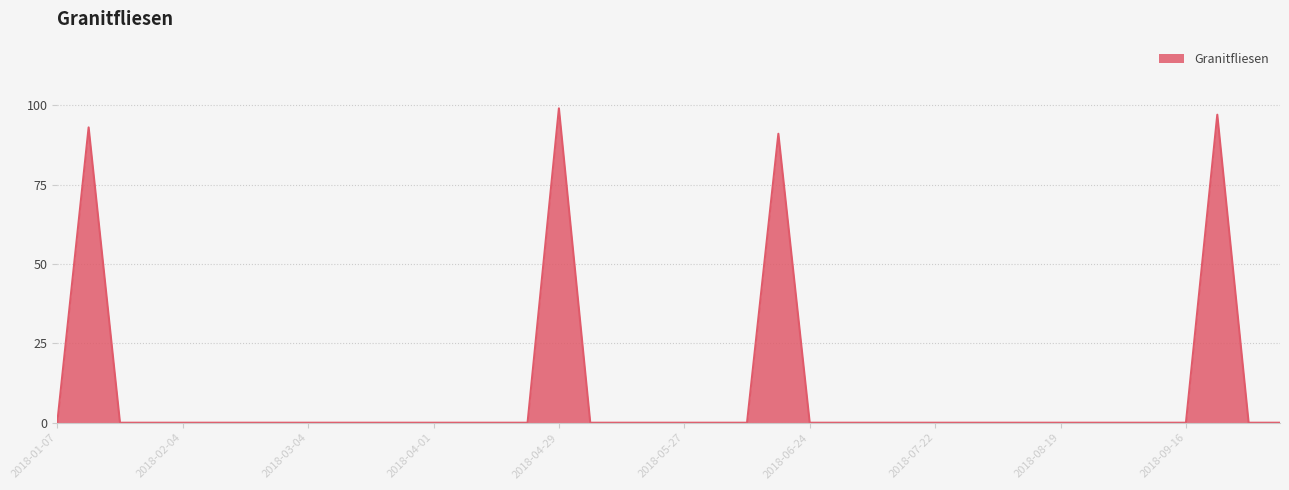

What is the maximum value shown in the chart?

99